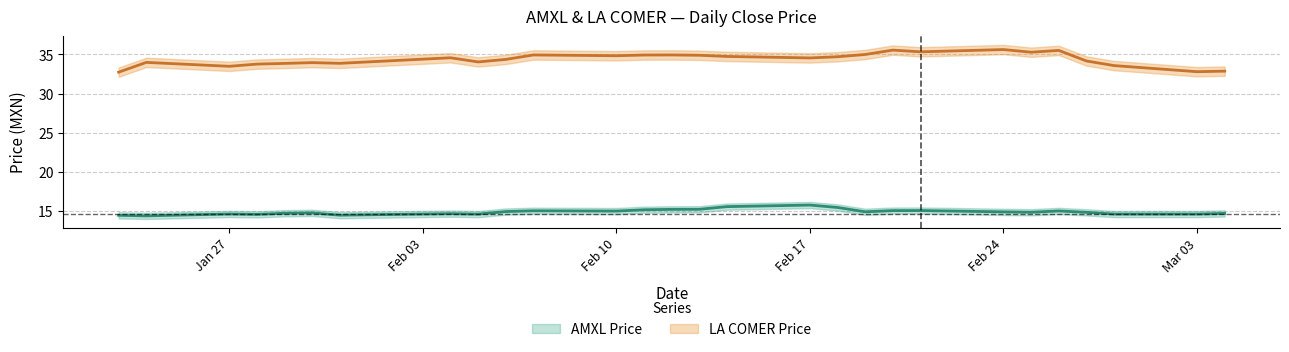

What is the approximate value of AMXL Price at 2025-02-18?

15.4